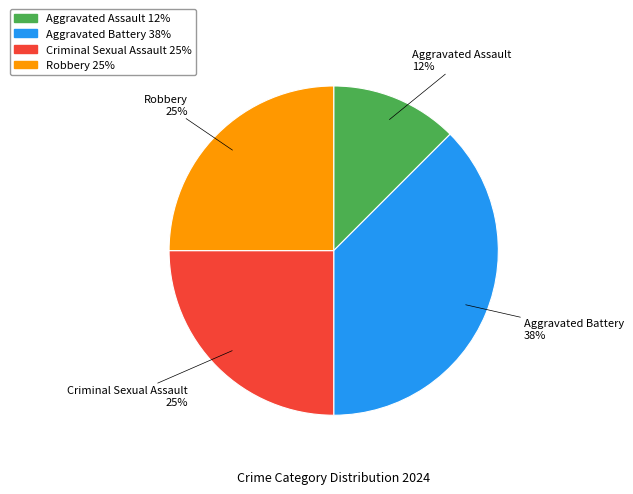

Is it true that Robbery is 25% of the pie?

True